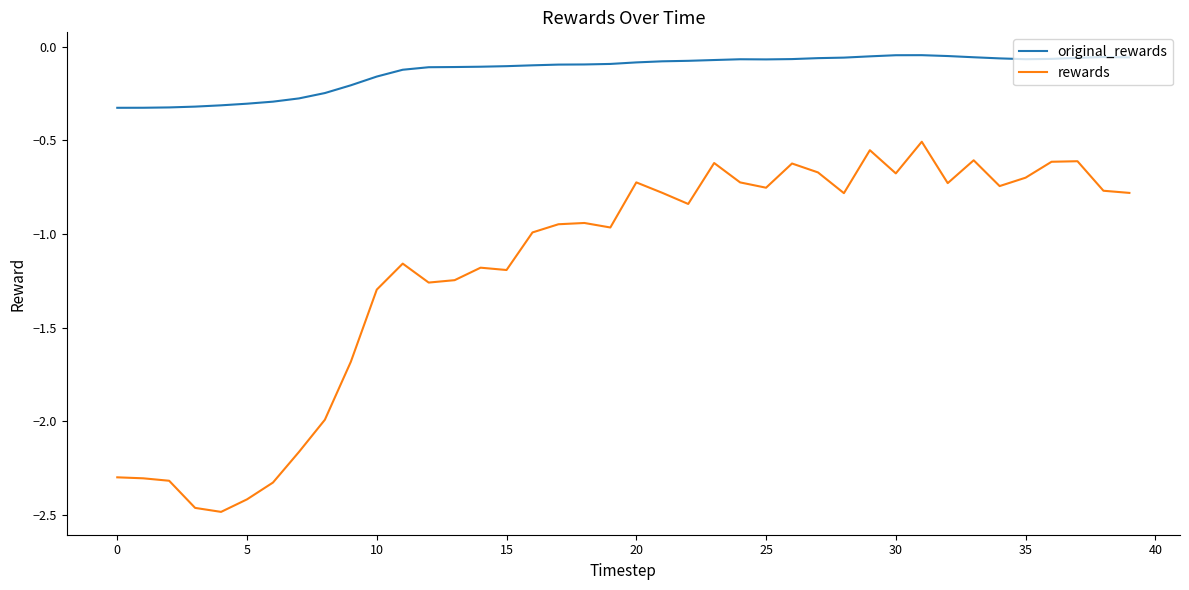

Does the chart display data point markers on the line(s)?

No